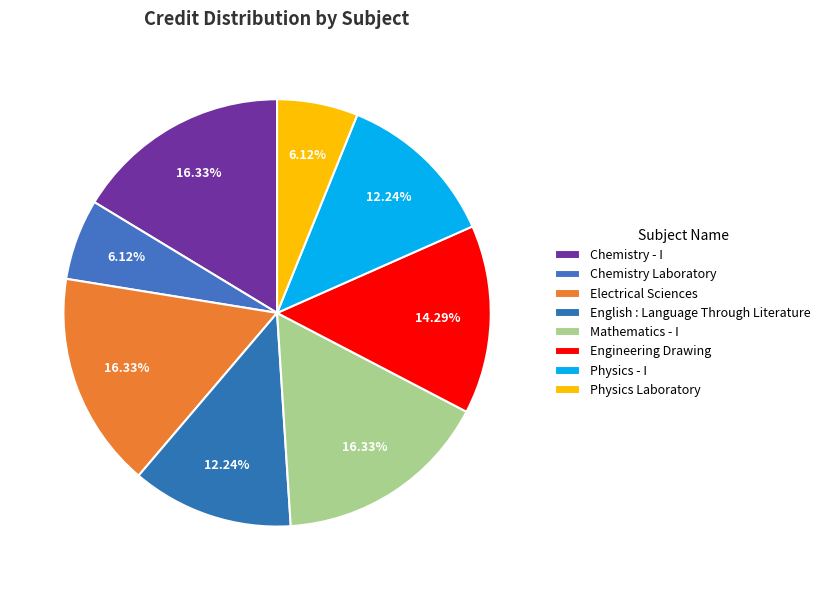

How many segments does this pie chart have?

8